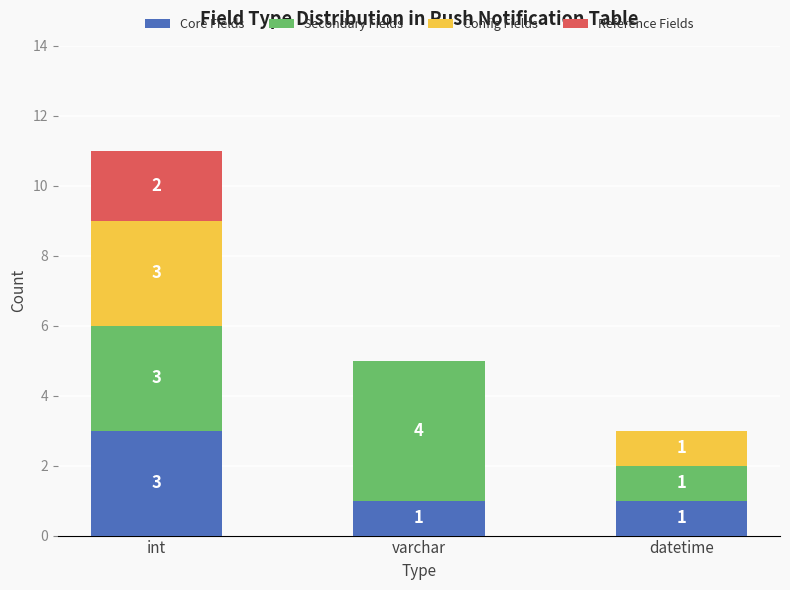

The value of Core Fields at datetime is 2. True or false?

False